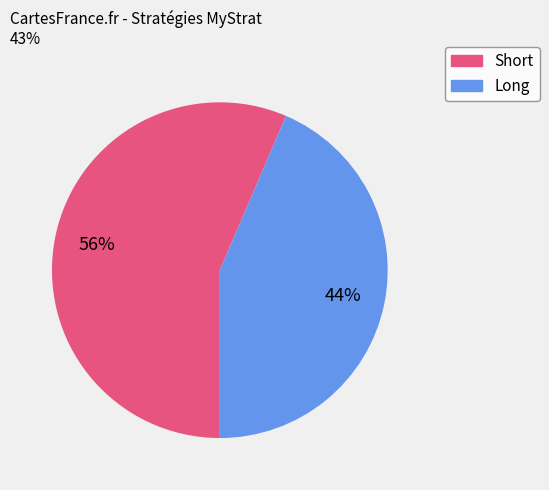

How many segments does this pie chart have?

2